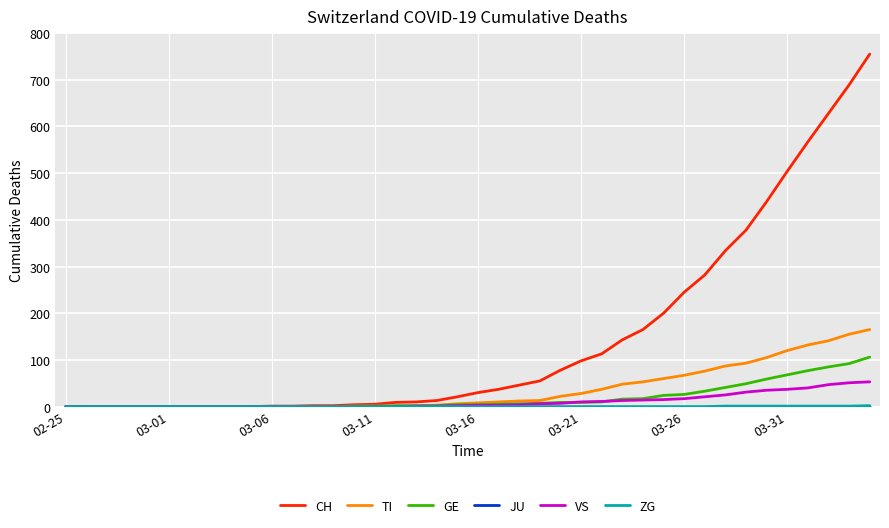

Which series has the largest total across all categories?

CH